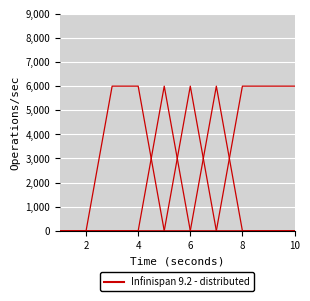

Does the chart display data point markers on the line(s)?

No